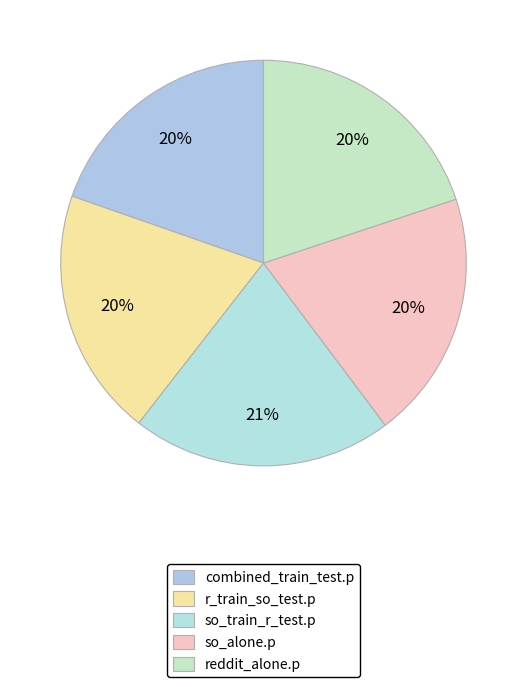

How many segments does this pie chart have?

5